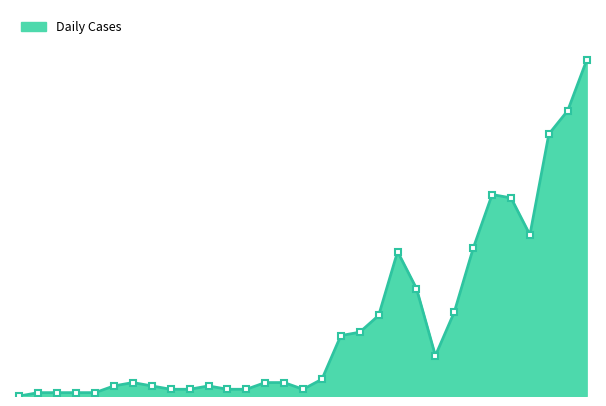

Does the chart have visible grid lines?

No